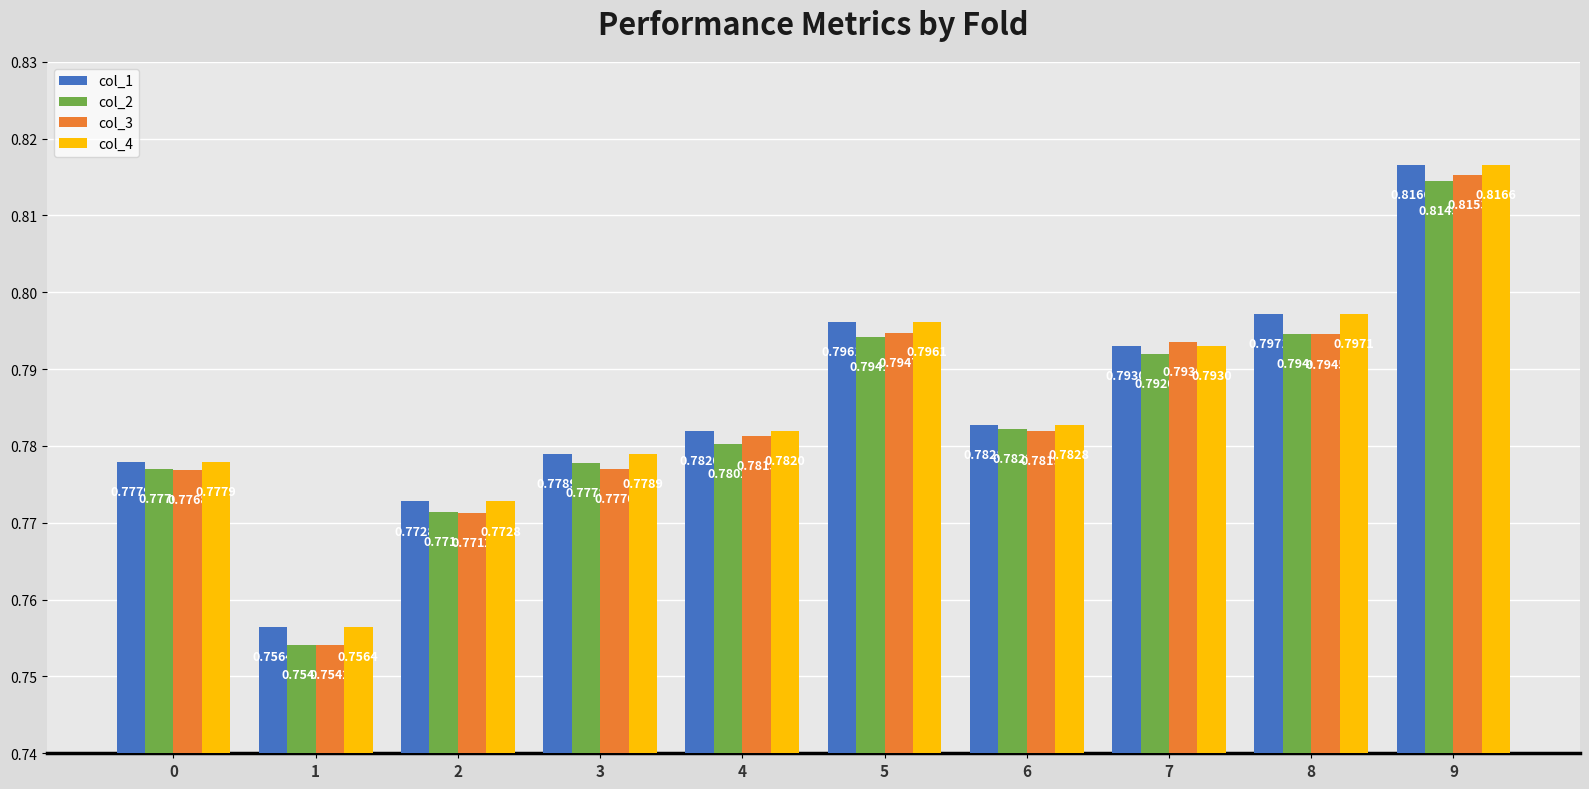

What are all the series names shown in the legend?

col_1, col_2, col_3, col_4